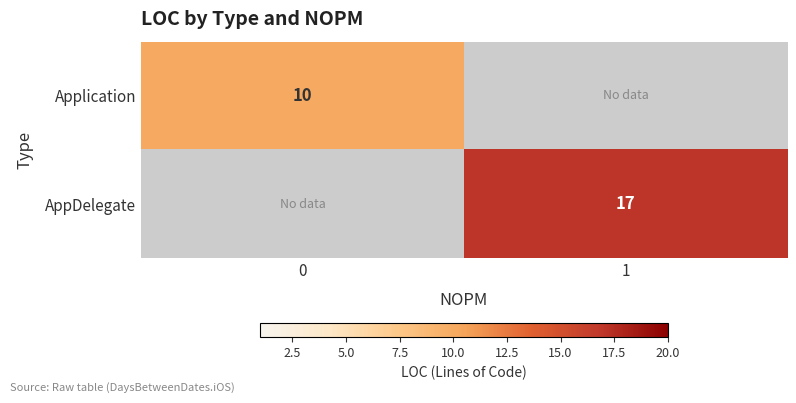

Is the value of Application at 0 greater than the value of AppDelegate at 1?

No